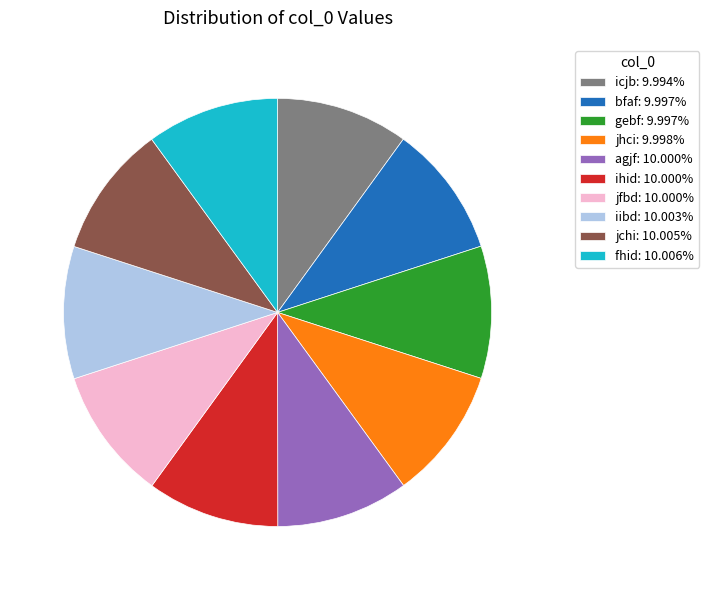

Is there any slice that represents more than half of the pie?

No